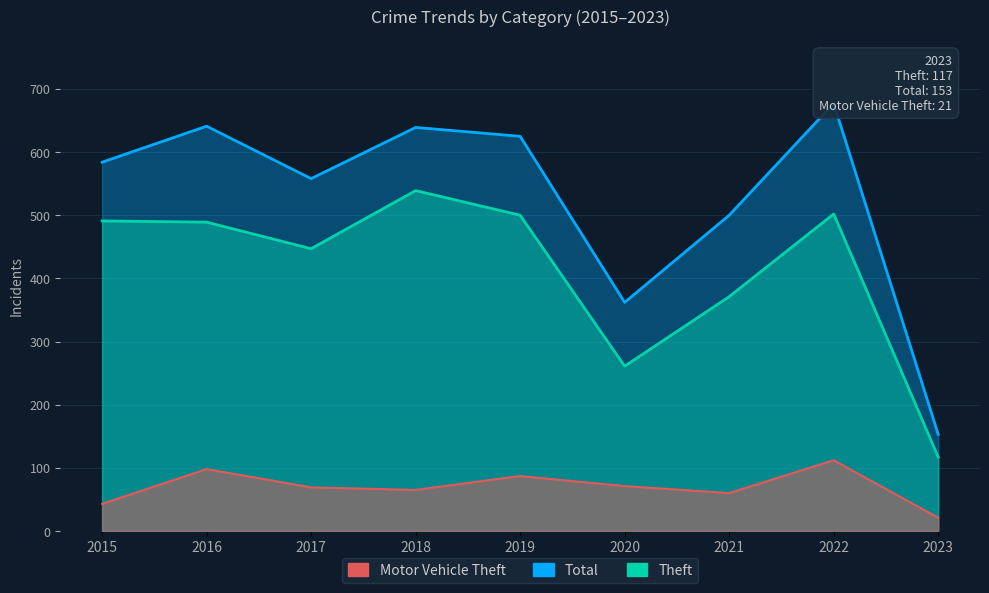

List the series in order of their overall mean, highest first.

Total, Theft, Motor Vehicle Theft